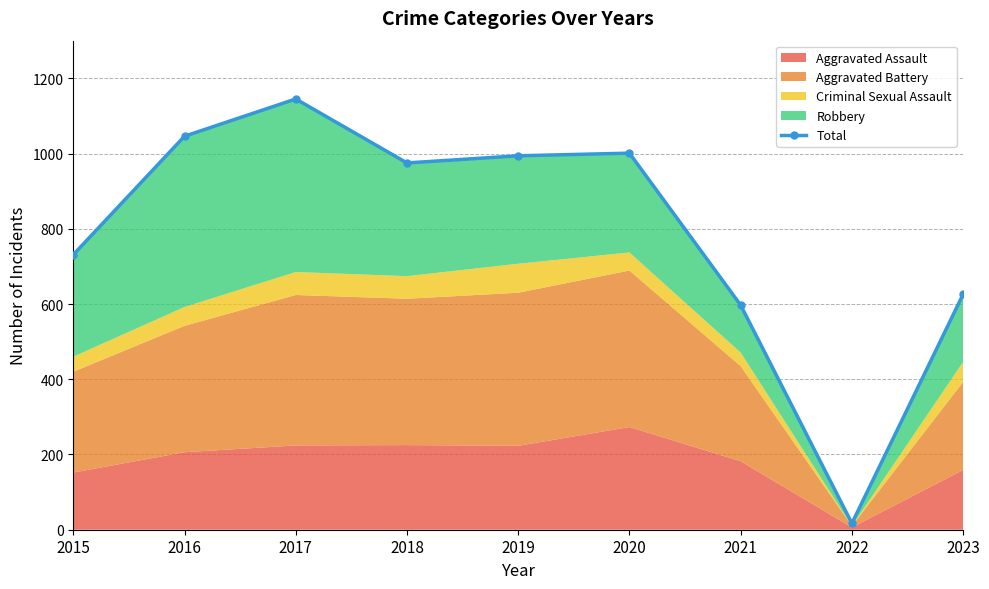

What is the change in value from 2016 to 2022?

-1029